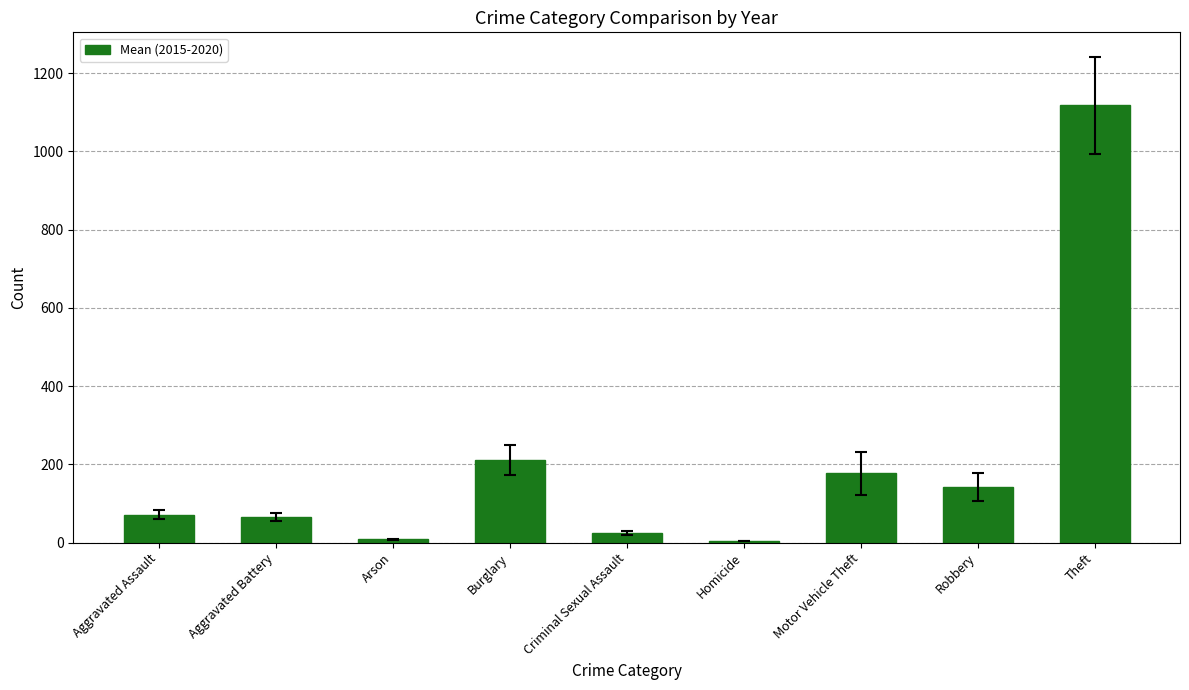

What is the value of the 7th bar from the left?

177.3